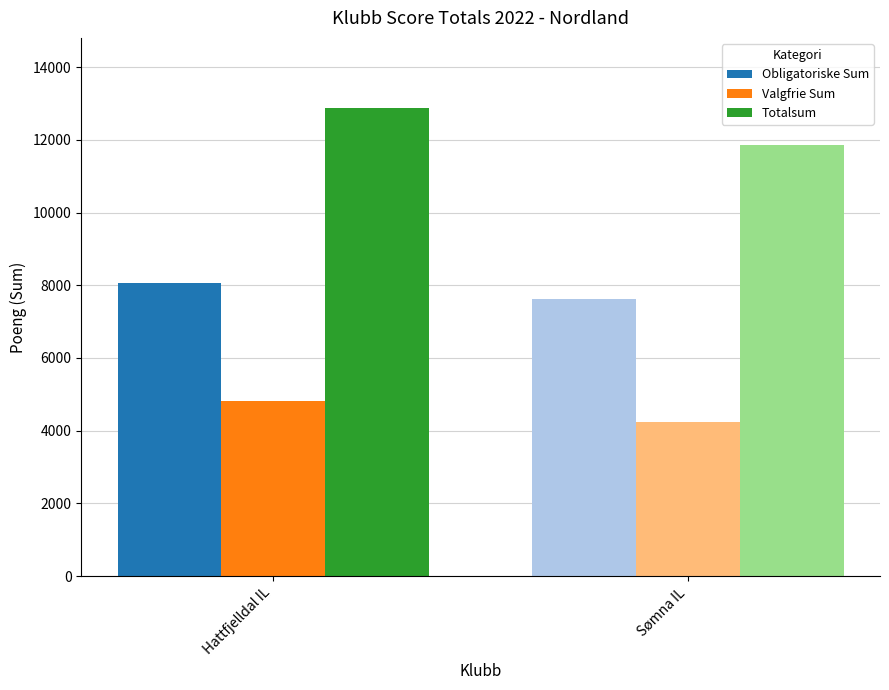

The Totalsum series shows 15898 at Sømna IL. True or false?

False